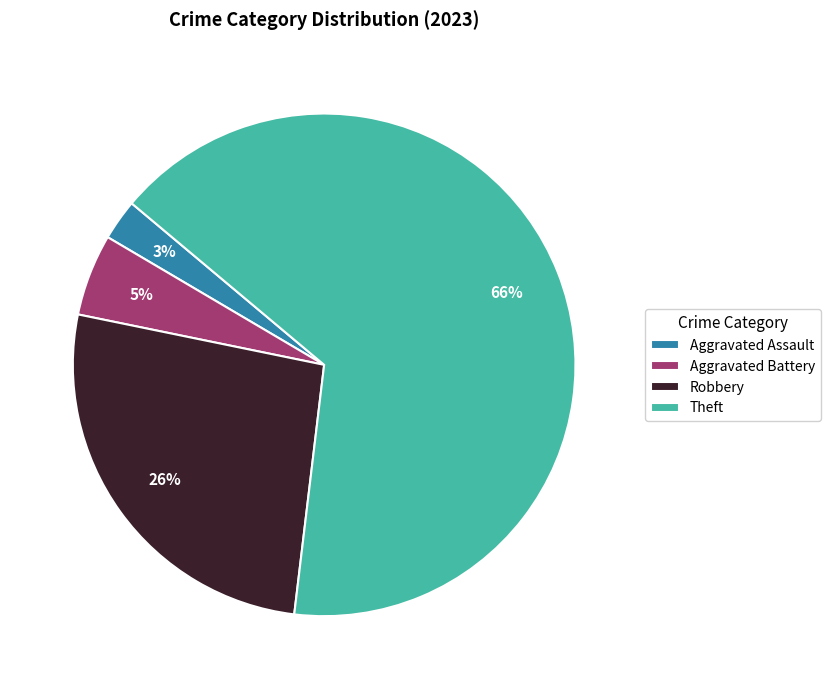

The Aggravated Assault slice represents 3% of the pie. True or false?

True